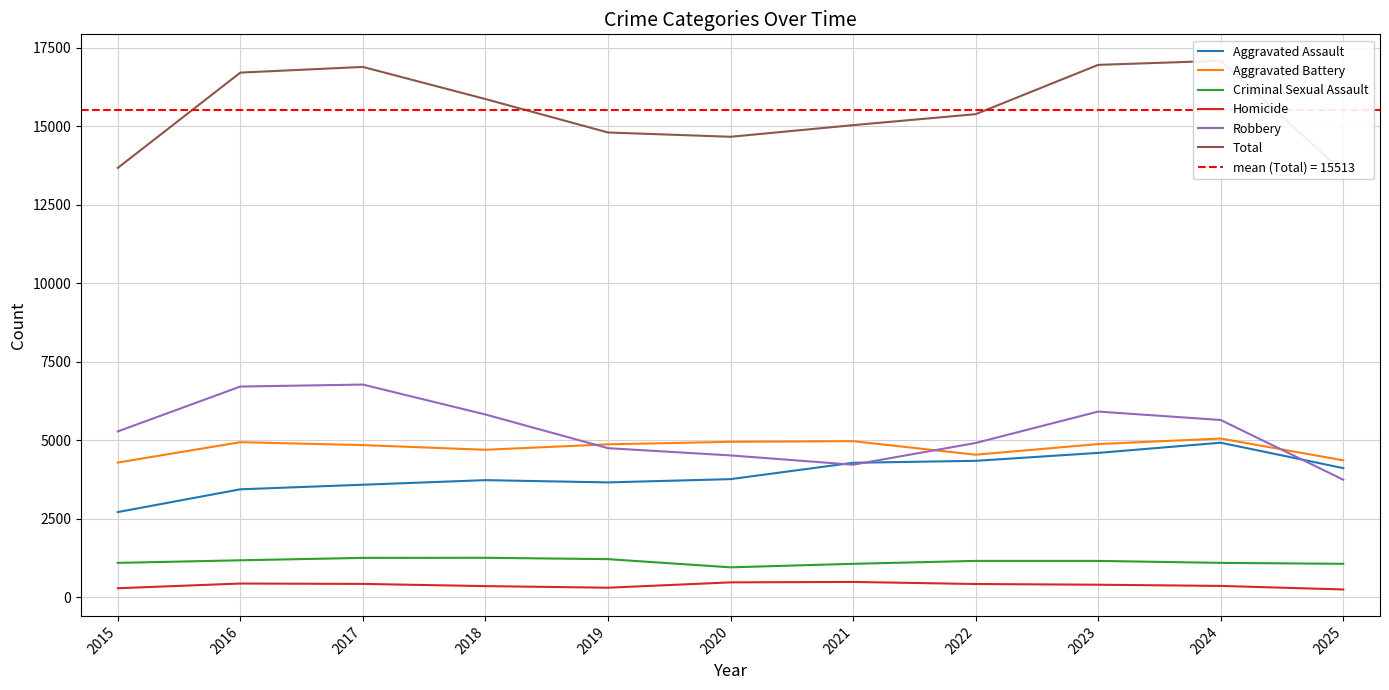

List the labels in order of Aggravated Battery value, smallest first.

2015, 2025, 2022, 2018, 2017, 2019, 2023, 2016, 2020, 2021, 2024